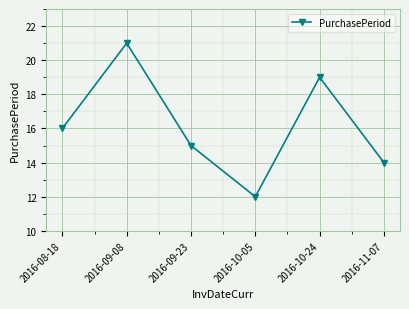

Reading left to right, transcribe all the data shown in this chart.

2016-08-18=16	2016-09-08=21	2016-09-23=15	2016-10-05=12	2016-10-24=19	2016-11-07=14